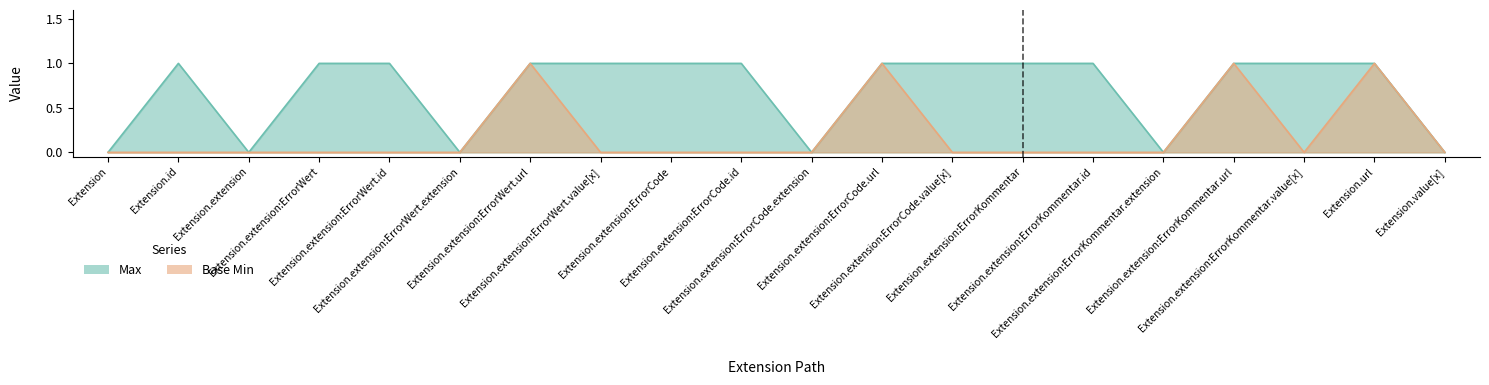

What is the label of the 13th point from the left?

Extension.extension:ErrorCode.value[x]